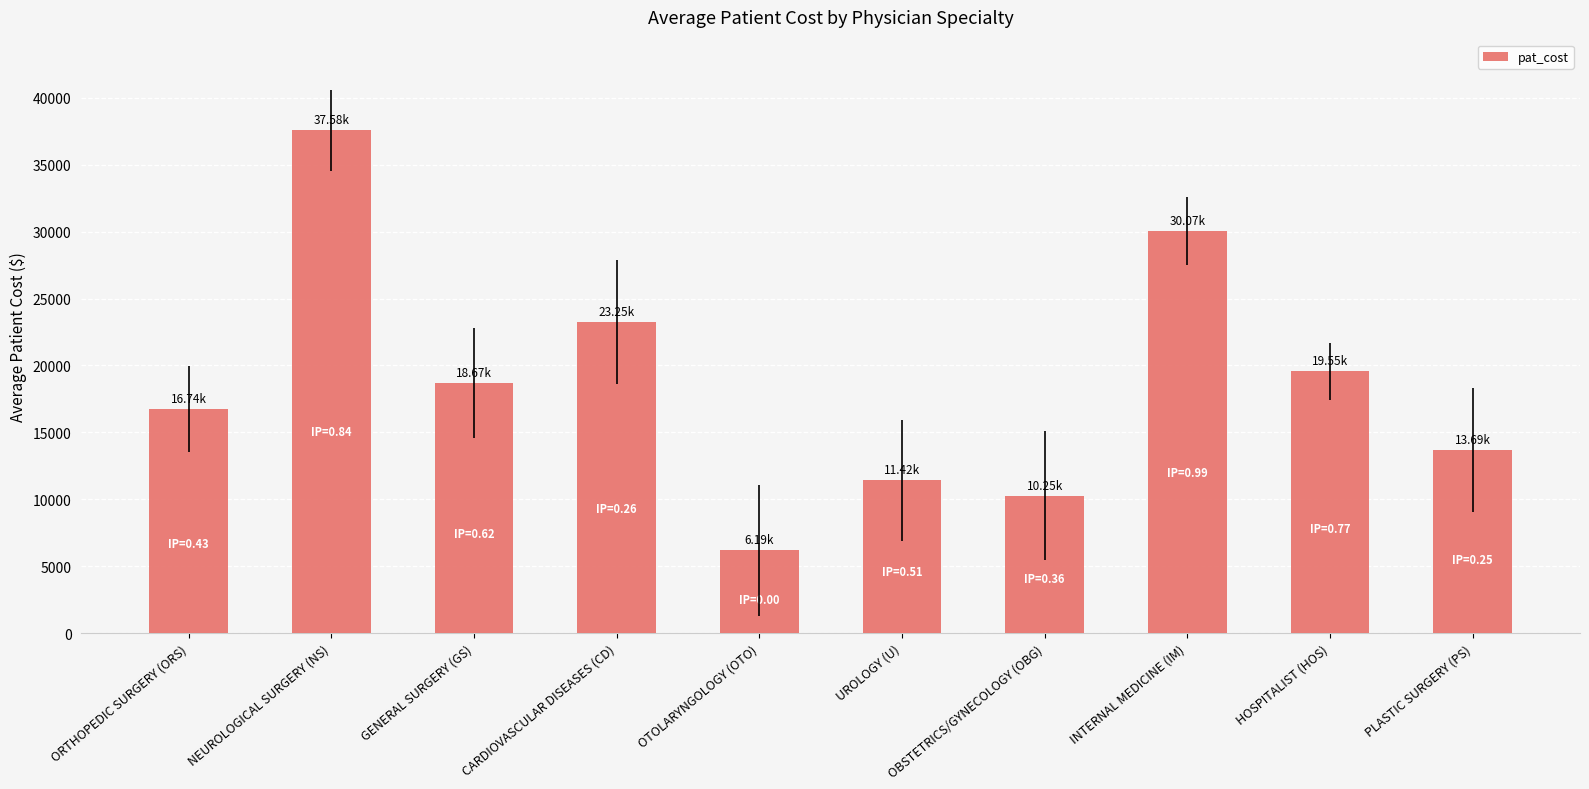

How many data points are less than 18673?

5